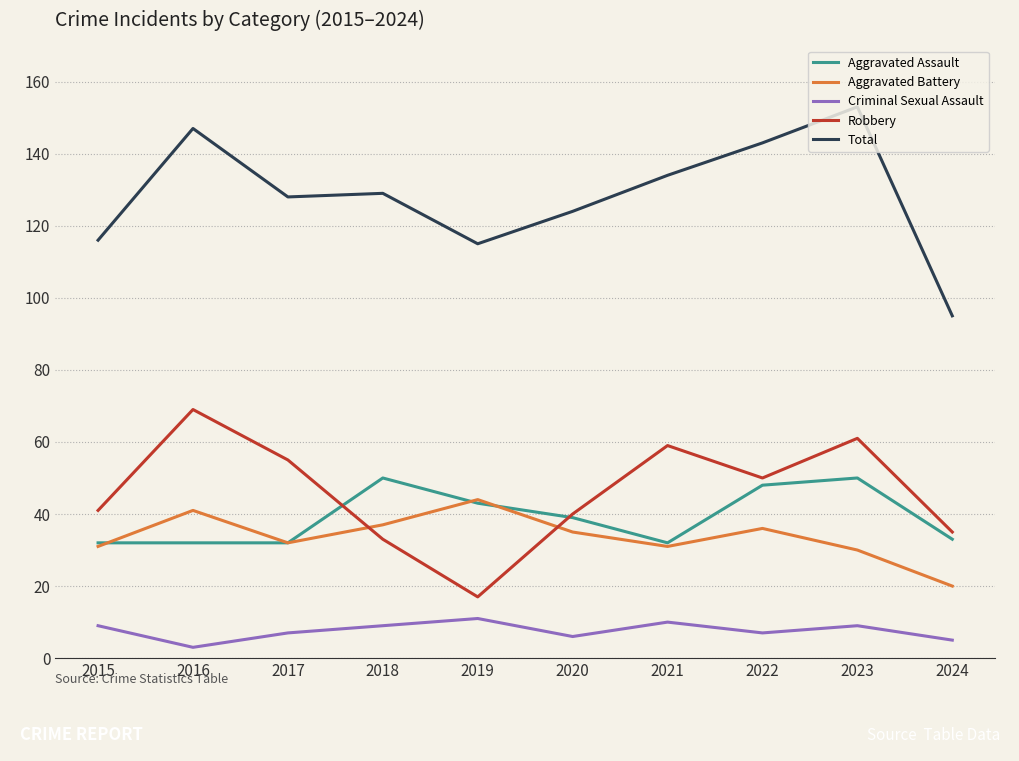

What are all the series names shown in the legend?

Aggravated Assault, Aggravated Battery, Criminal Sexual Assault, Robbery, Total